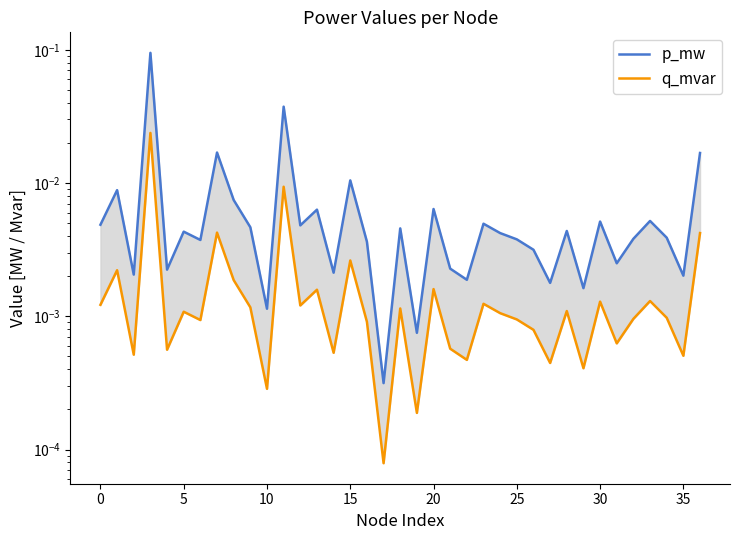

What are all the series names shown in the legend?

p_mw, q_mvar